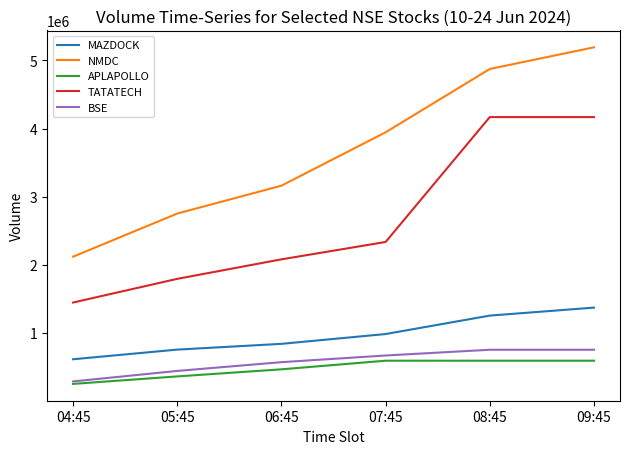

Is it true that APLAPOLLO equals 618697 at 05:45?

False